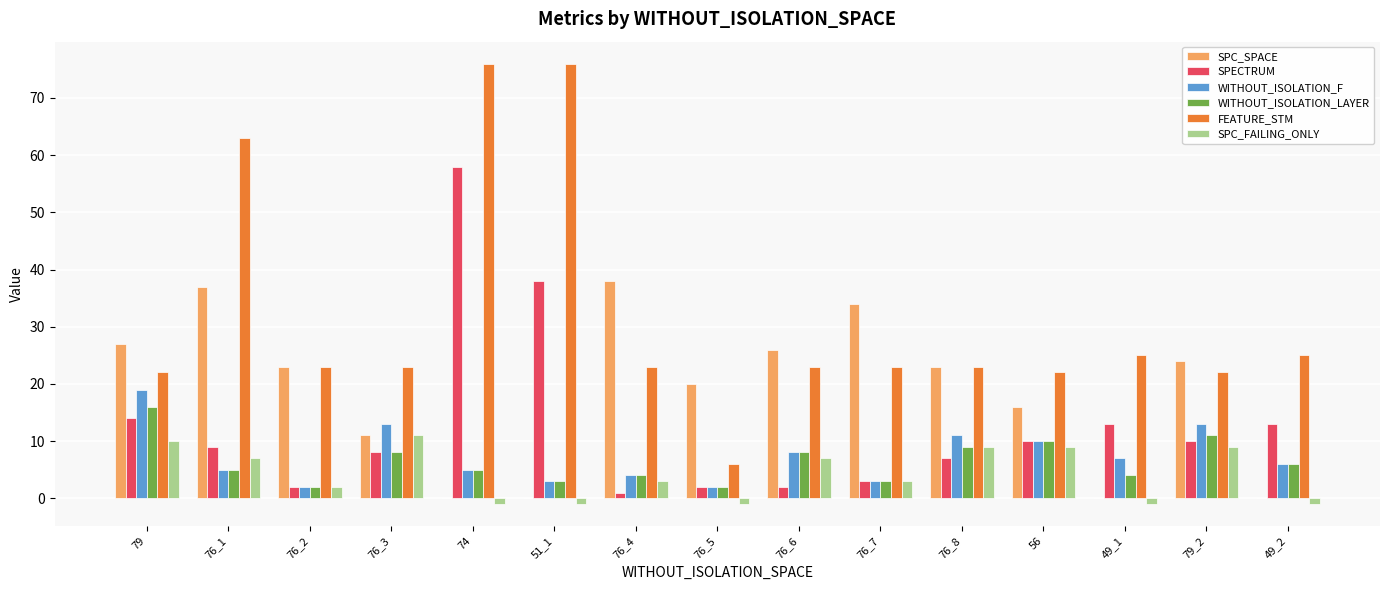

Which series changed the most between 74 and 76_6?

SPECTRUM